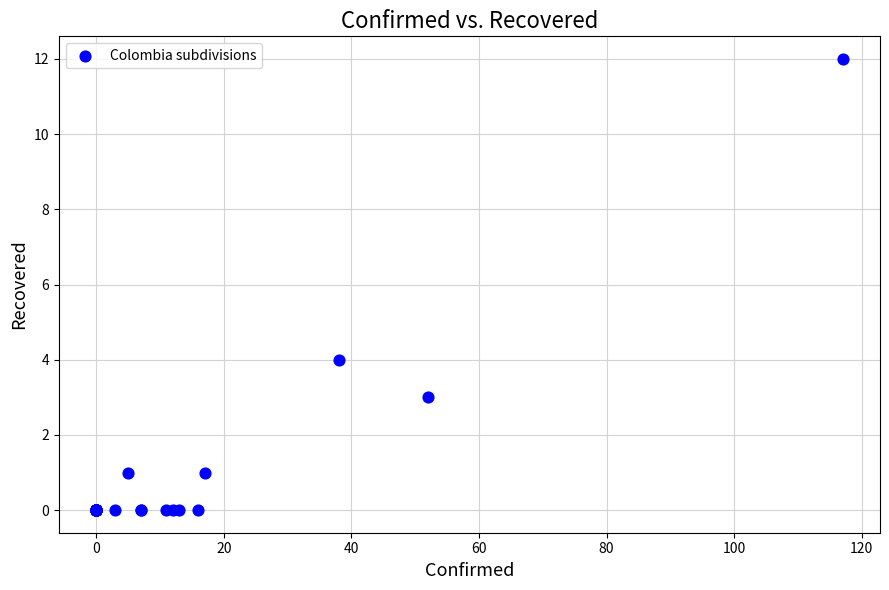

What Y value in the scatter plot is closest to 6?

4